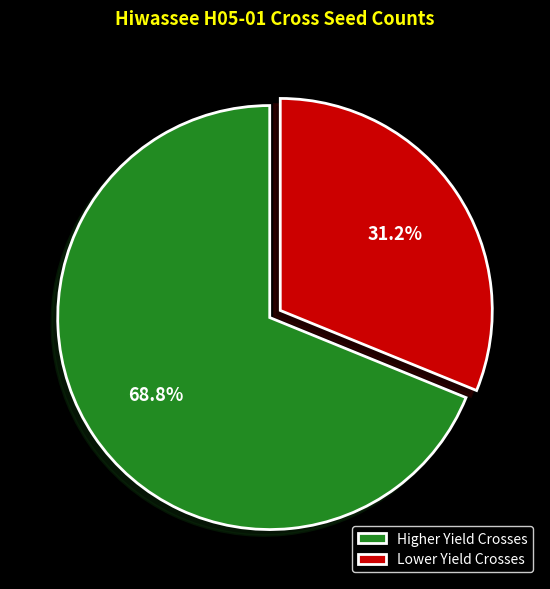

Combined, do Higher Yield Crosses and Lower Yield Crosses account for over 50%?

Yes